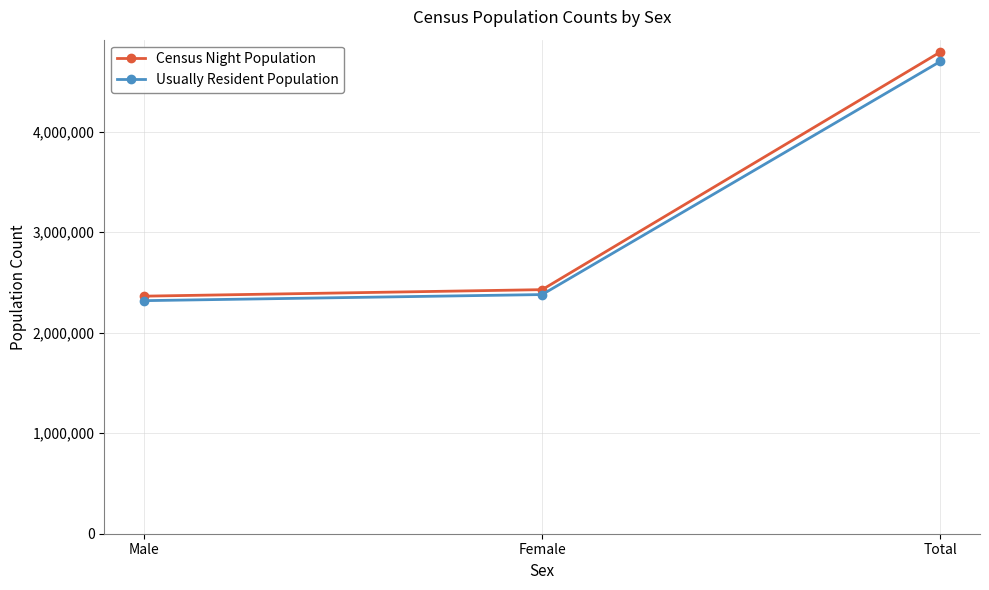

At how many categories does at least one series exceed 3852577?

1